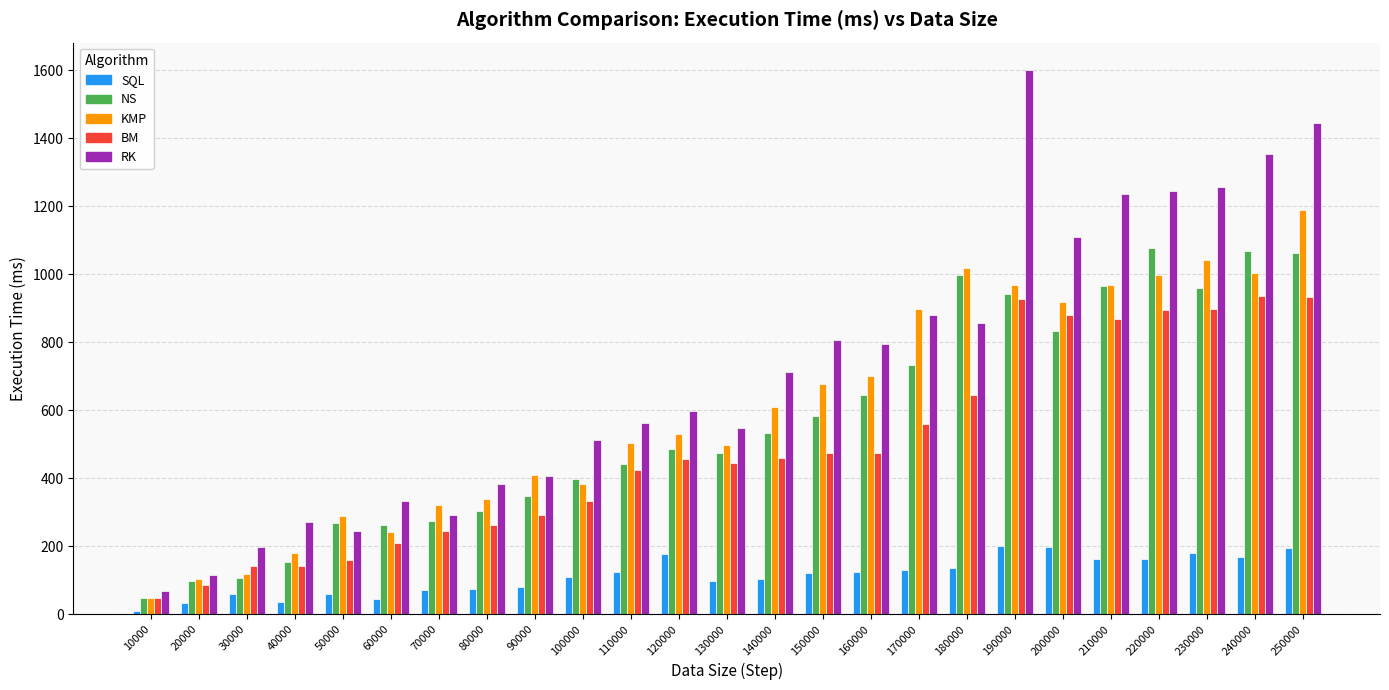

What is the value of the SQL bar at the 11th from the left?

124